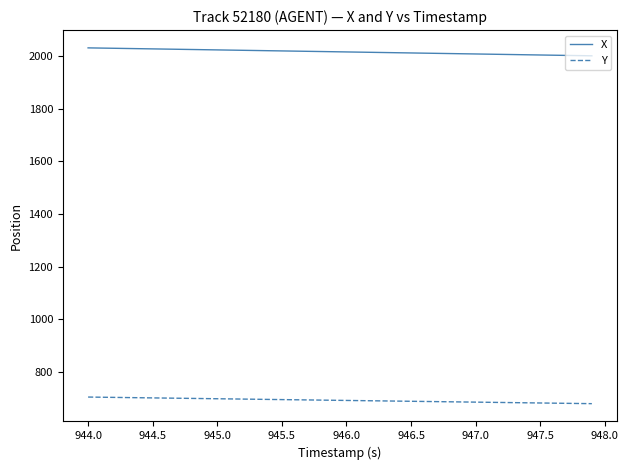

True or false: Y and X cross at least once.

False